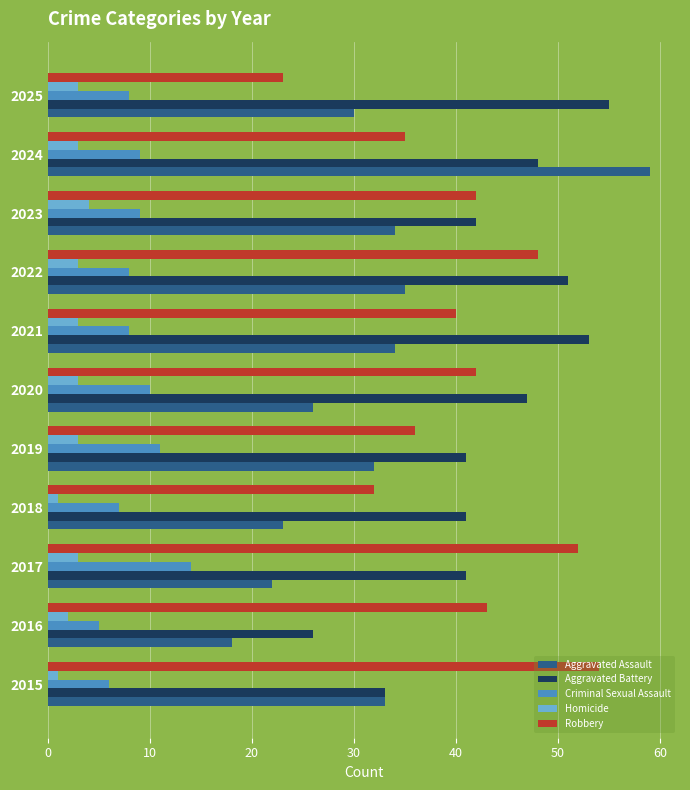

True or false: Aggravated Assault has a value of 59 at 2024.

True